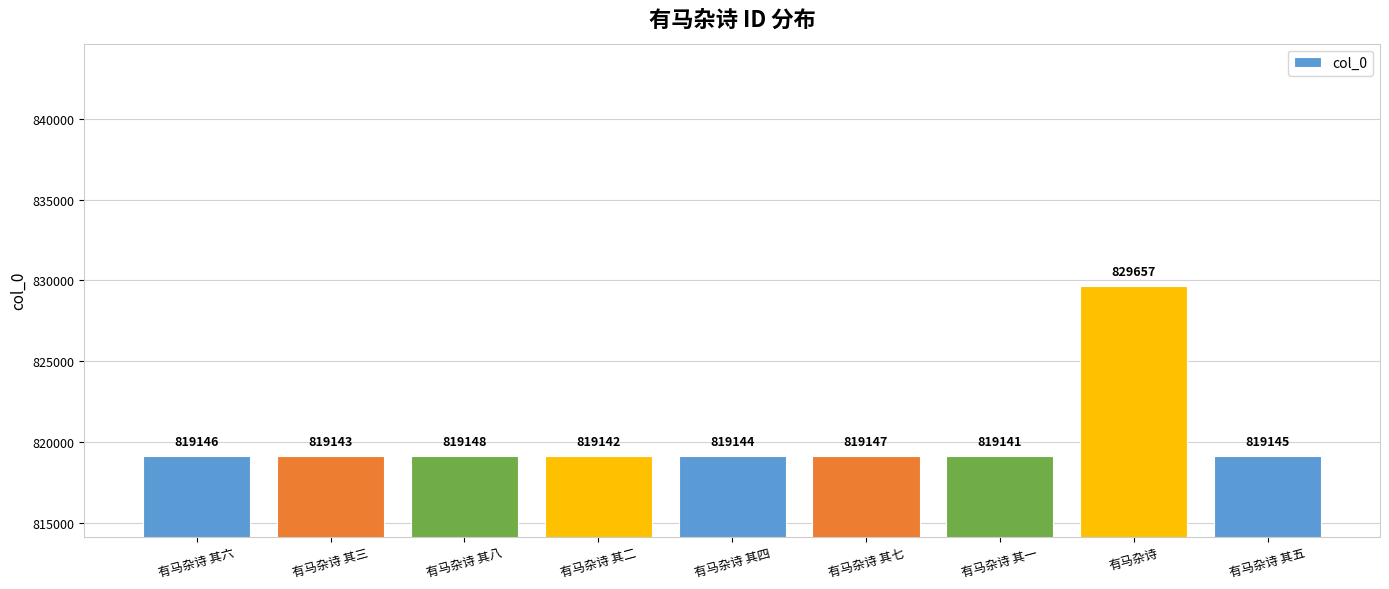

What is the difference between the second highest and minimum values?

7